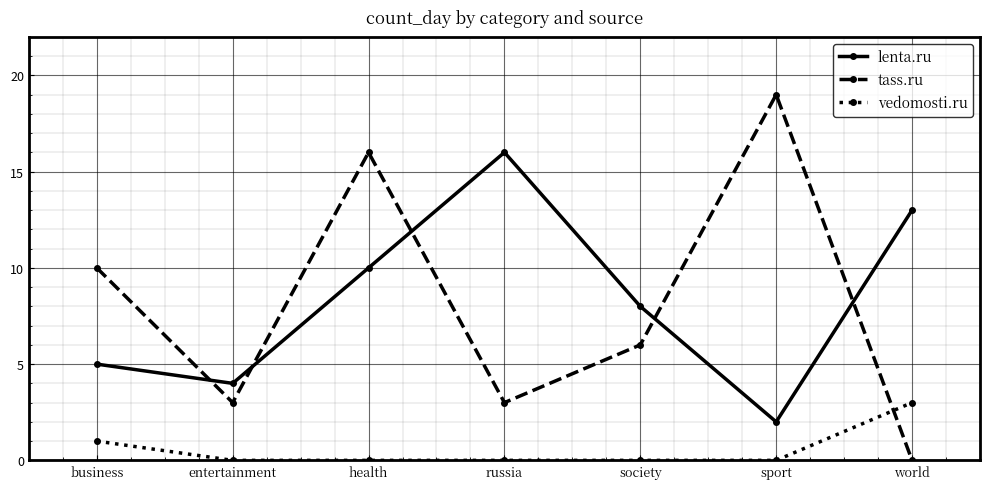

What is the average value of the tass.ru series?

8